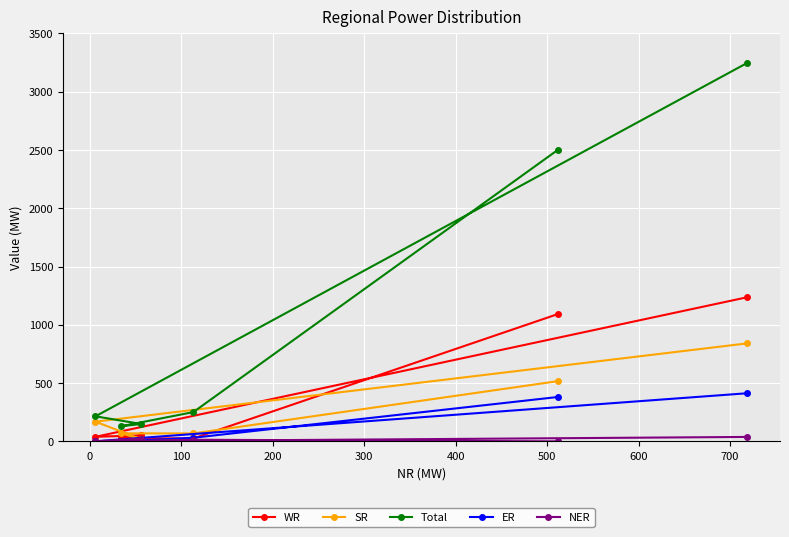

What is the maximum value for SR?

841